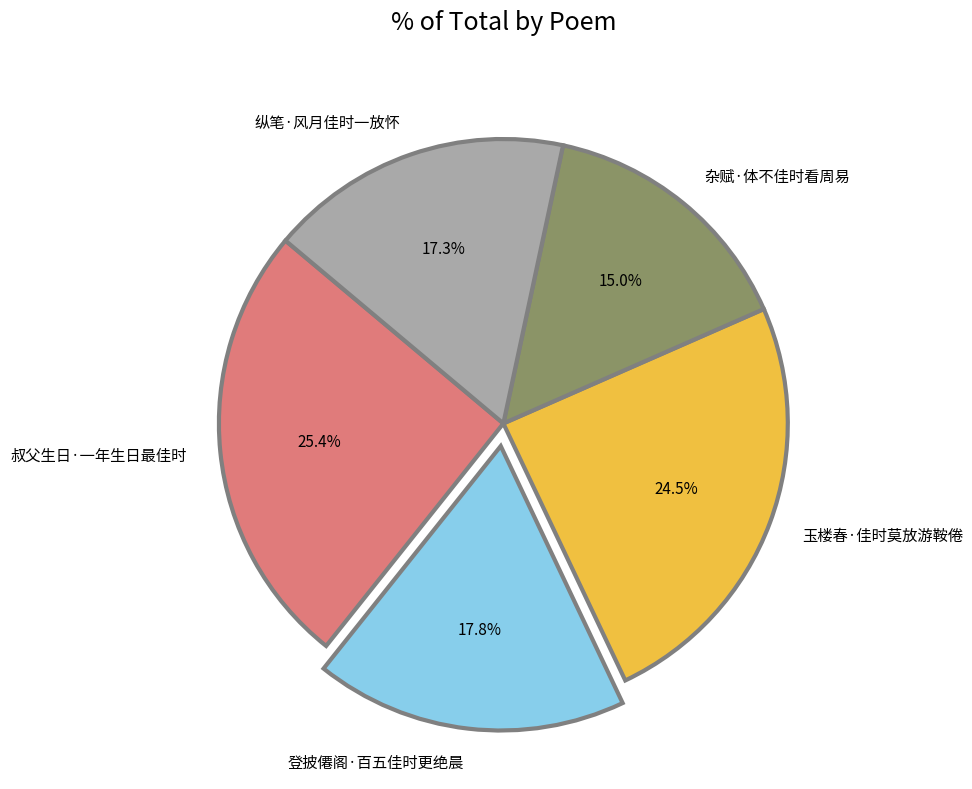

What is the ratio of the value at 纵笔·风月佳时一放怀 to the value at 叔父生日·一年生日最佳时?

0.7